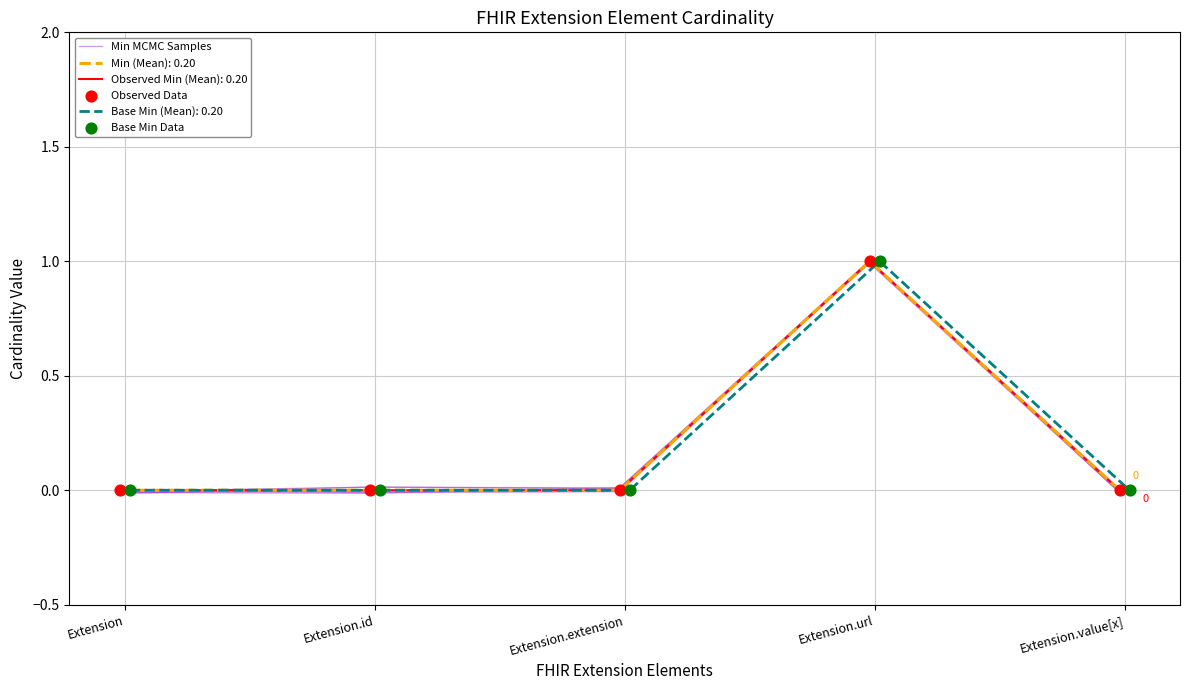

Which series has the widest spread of Y values?

Min MCMC Samples